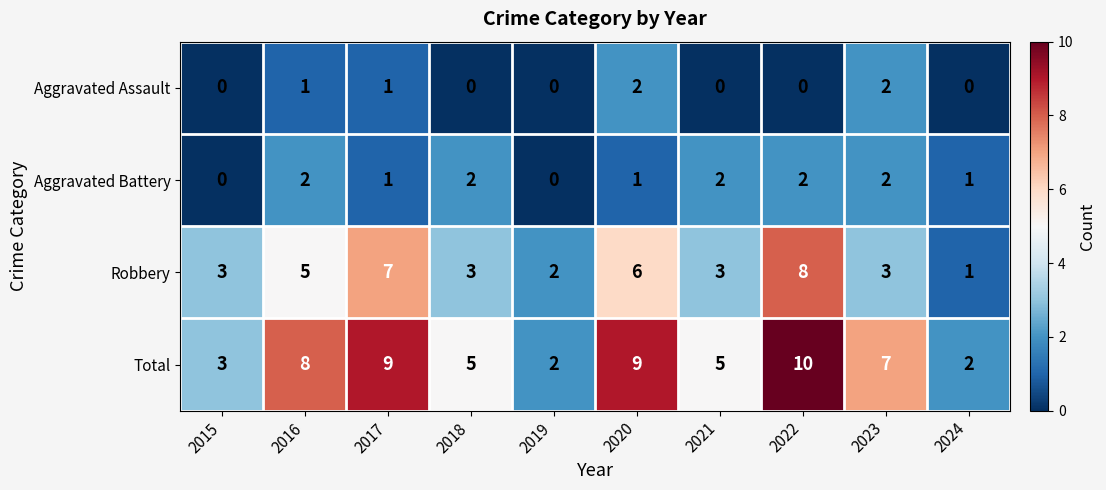

What is the difference between the maximum and second lowest values in the Total series?

8